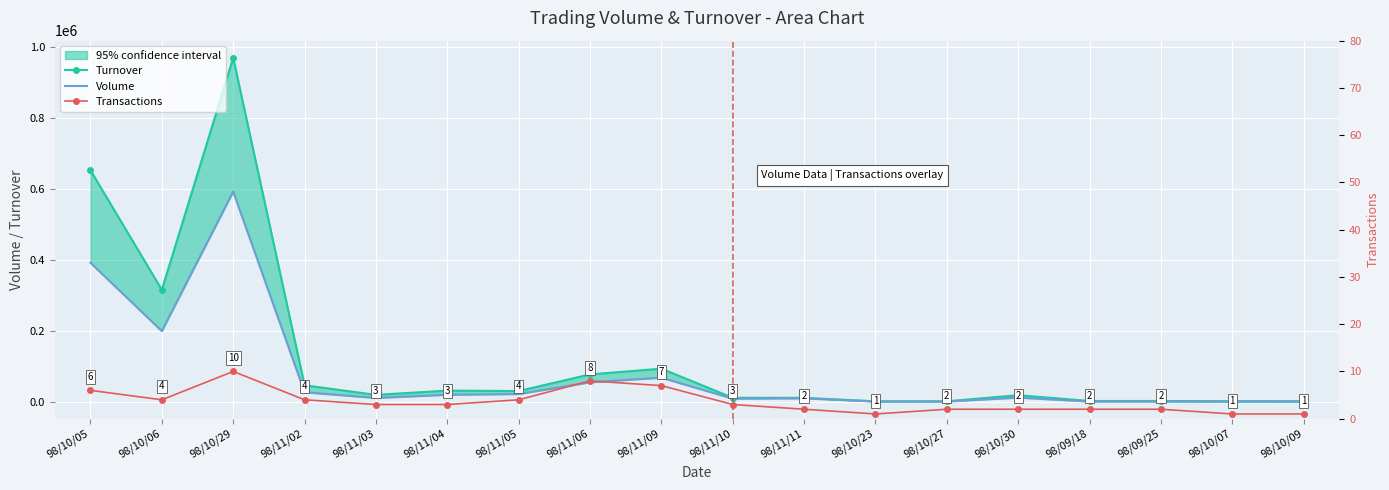

The value of Turnover at 98/11/09 is 94270. True or false?

True